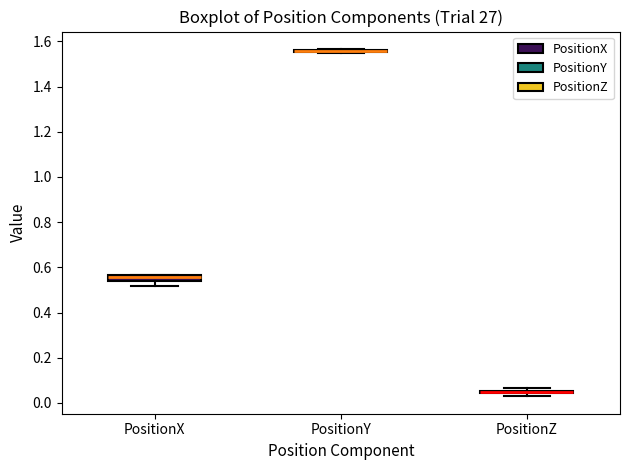

Where is the lower edge of the box for PositionZ on the y-axis? The values are not printed on the chart, so give them approximately, as read against the axis.

0.04